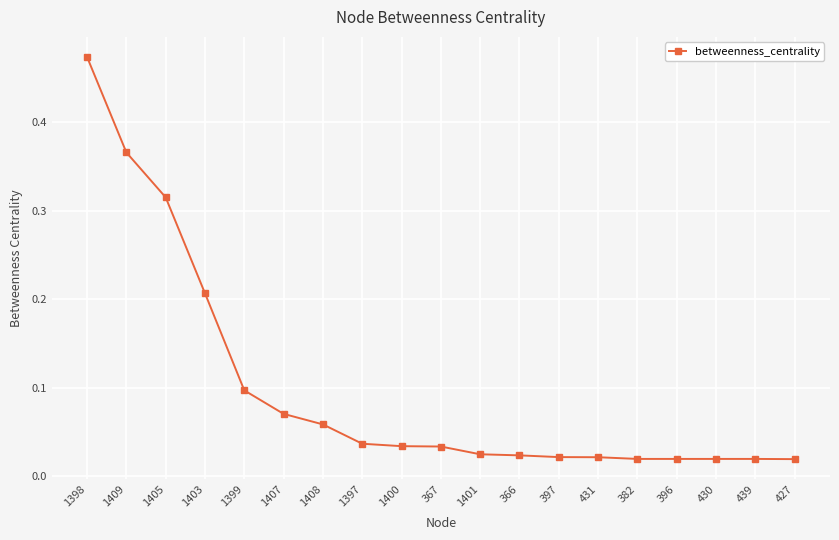

What is the sum of all values?

1.9